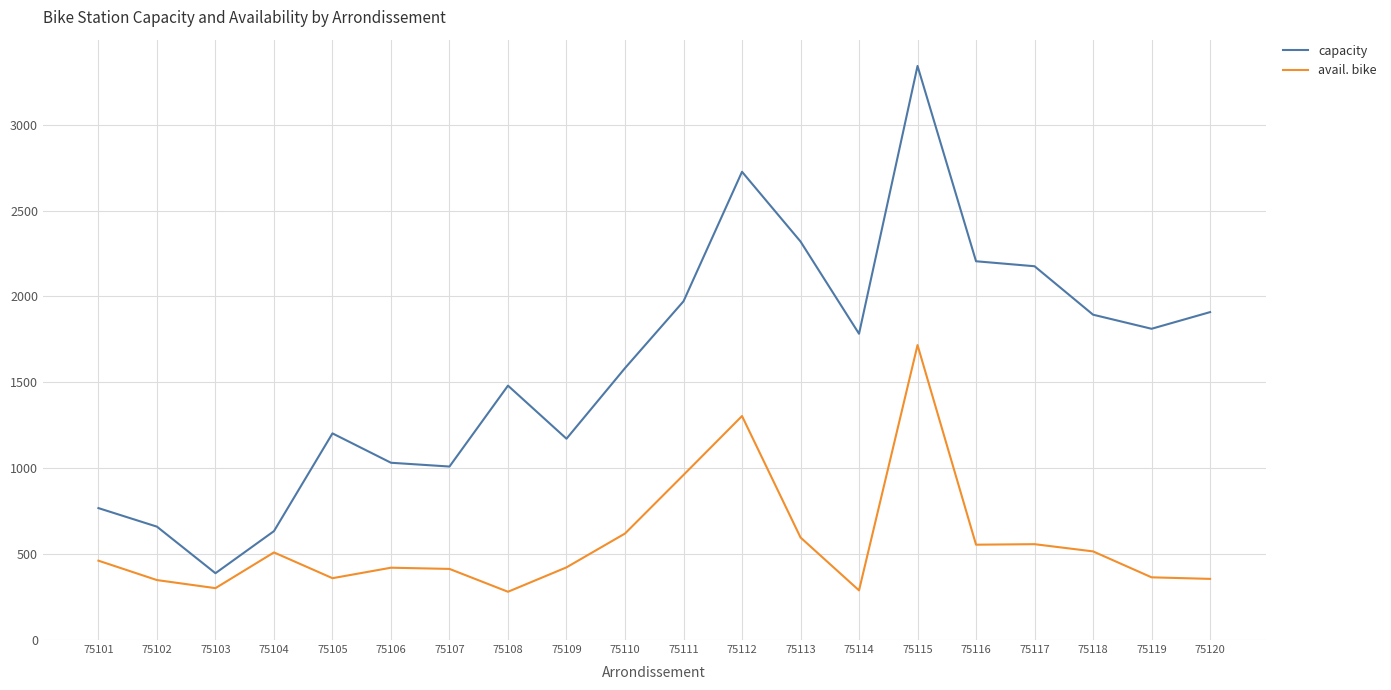

True or false: avail. bike and capacity cross at least once.

False